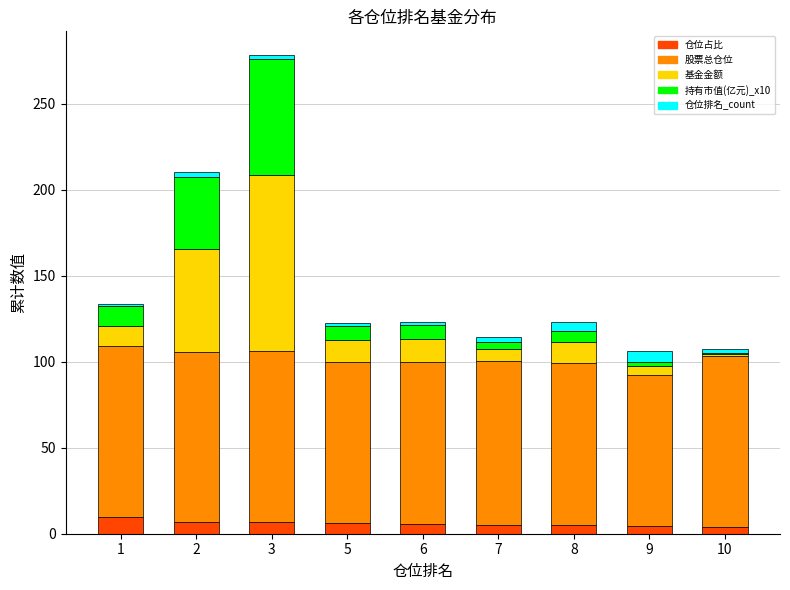

What is the maximum value for 仓位占比?

9.7